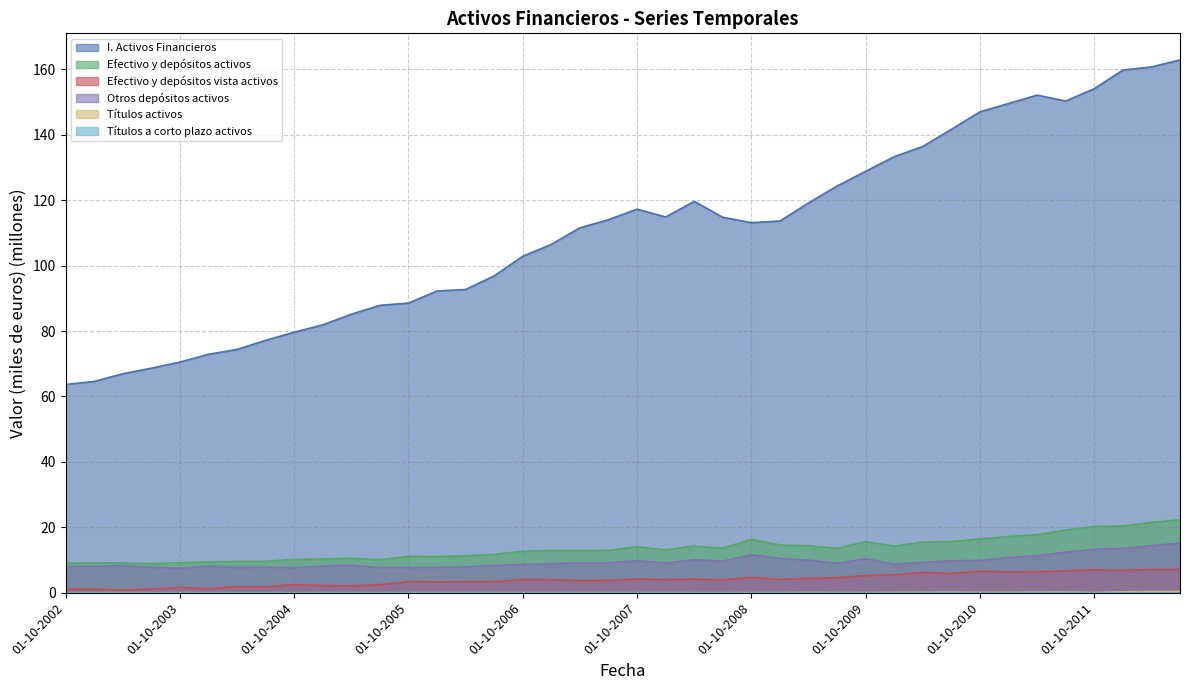

Reading right to left, list all the values displayed in this chart.

I. Activos Financieros: 162.9	160.7	159.8	154.1	150.3	152.1	149.6	147.0	141.6	136.4	133.3	128.8	124.3	119.1	113.6	113.1	114.8	119.6	114.8	117.3	114.0	111.6	106.5	102.9	96.9	92.7	92.2	88.5	87.8	85.1	81.9	79.6	77.1	74.4	72.9	70.5	68.6	66.9	64.6	63.7
Efectivo y depósitos activos: 22.3	21.5	20.4	20.3	19.2	17.8	17.2	16.5	15.6	15.5	14.3	15.6	13.6	14.3	14.6	16.3	13.6	14.3	13.1	14.0	12.9	12.9	12.9	12.7	11.7	11.3	11.1	11.1	10.1	10.5	10.3	10.2	9.6	9.6	9.4	9.2	8.9	9.1	9.2	9.0
Efectivo y depósitos vista activos: 7.2	7.1	6.8	7.0	6.7	6.5	6.4	6.6	5.9	6.2	5.5	5.3	4.6	4.4	4.1	4.7	4.0	4.2	4.0	4.2	3.8	3.7	4.0	4.1	3.4	3.4	3.3	3.4	2.5	2.1	2.2	2.5	1.8	1.9	1.2	1.6	1.1	0.8	1.1	1.1
Otros depósitos activos: 15.2	14.4	13.6	13.3	12.4	11.3	10.8	9.9	9.8	9.3	8.8	10.4	9.0	9.9	10.5	11.6	9.7	10.1	9.1	9.8	9.2	9.2	8.9	8.6	8.4	7.9	7.8	7.7	7.6	8.5	8.1	7.7	7.8	7.7	8.2	7.5	7.8	8.3	8.1	8.0
Títulos activos: 0.4	0.4	0.3	0.0	0.2	0.2	0.1	0.1	0.2	0.1	0.1	0.0	0.0	0.1	0.0	0.0	0.0	0.0	0.0	0.0	0.0	0.0	0.0	0.0	0.0	0.0	0.0	0.0	0.0	0.0	0.0	0.0	0.0	0.0	0.0	0.0	0.0	0.0	0.0	0.0
Títulos a corto plazo activos: 0.0	0.0	0.0	0.0	0.0	0.0	0.0	0.0	0.0	0.0	0.0	0.0	0.0	0.0	0.0	0.0	0.0	0.0	0.0	0.0	0.0	0.0	0.0	0.0	0.0	0.0	0.0	0.0	0.0	0.0	0.0	0.0	0.0	0.0	0.0	0.0	0.0	0.0	0.0	0.0